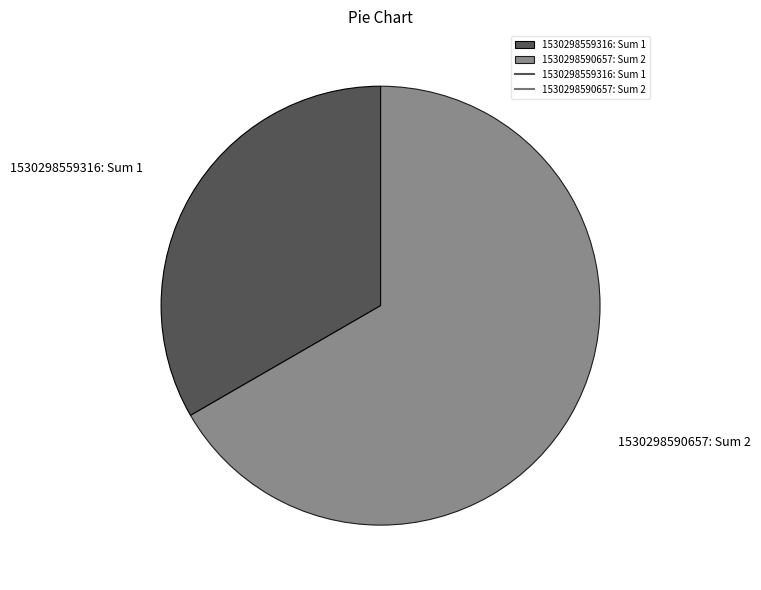

Is the sum of 1530298559316 and 1530298590657 greater than half?

Yes